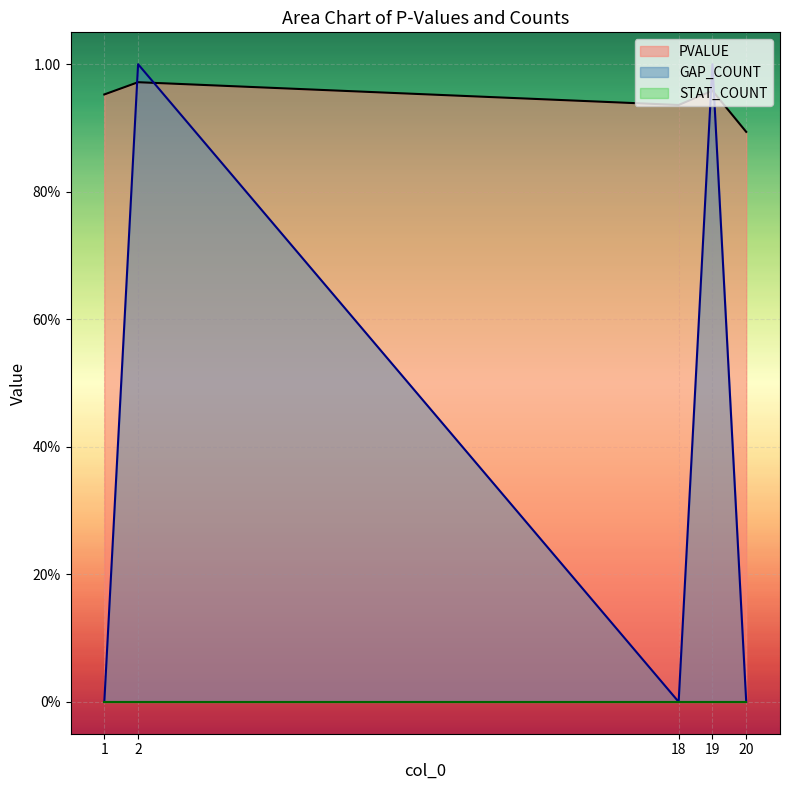

List the labels in order of GAP_COUNT value, smallest first.

1, 18, 20, 2, 19